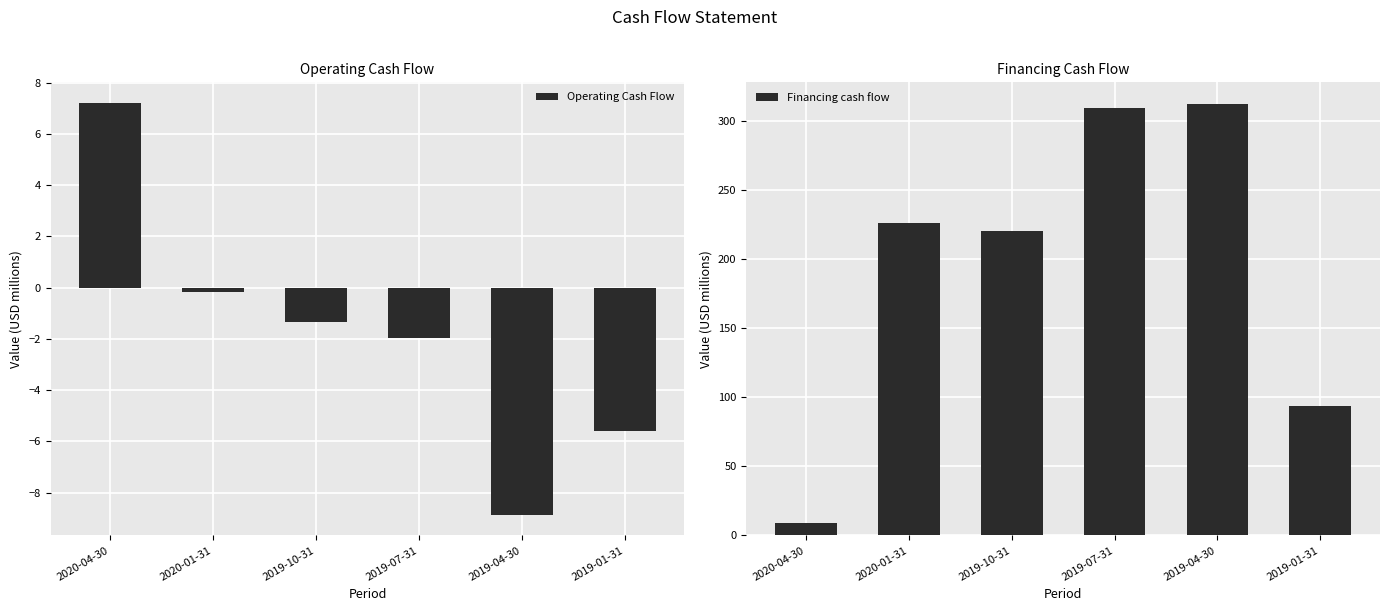

At how many categories does at least one series exceed 174?

4